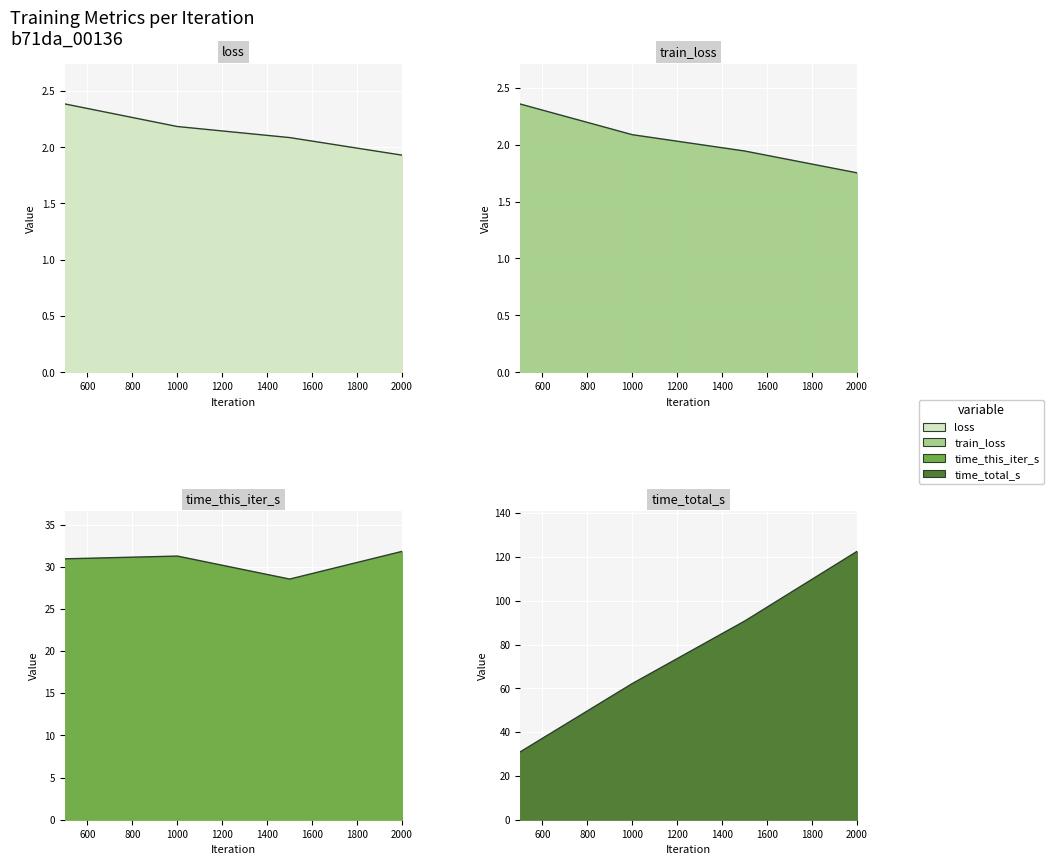

In time_this_iter_s, how many points are higher than both neighbors (excluding endpoints)?

1